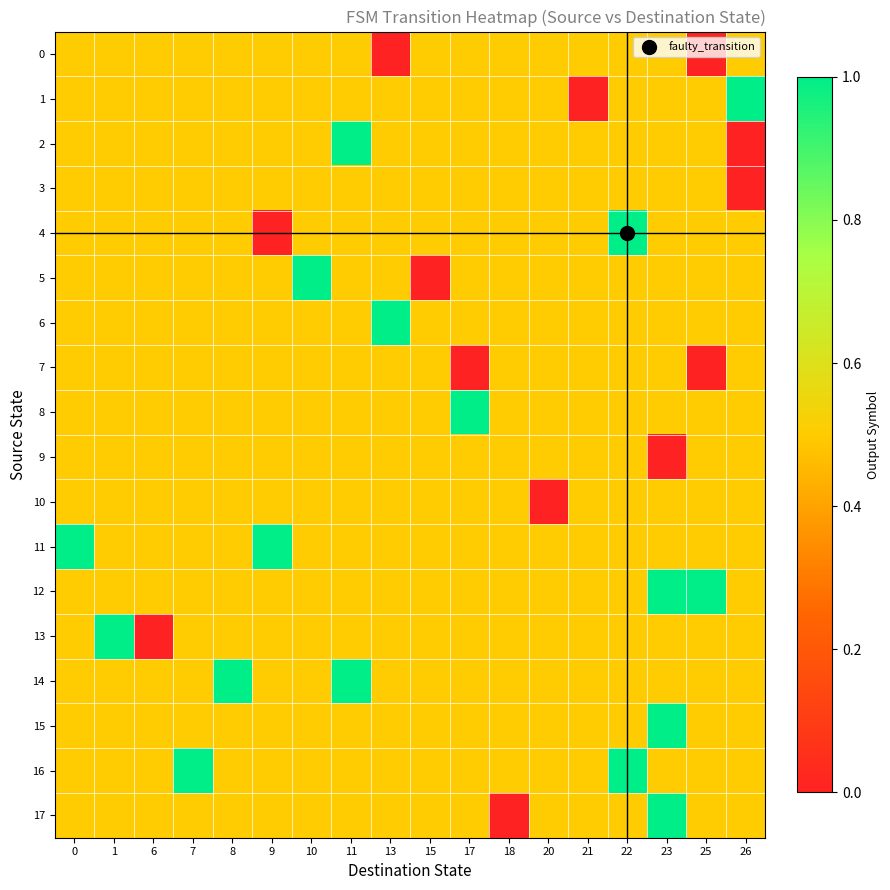

List the series in order of their peak value, lowest first.

0, 3, 7, 9, 10, 1, 2, 4, 5, 6, 8, 11, 12, 13, 14, 15, 16, 17